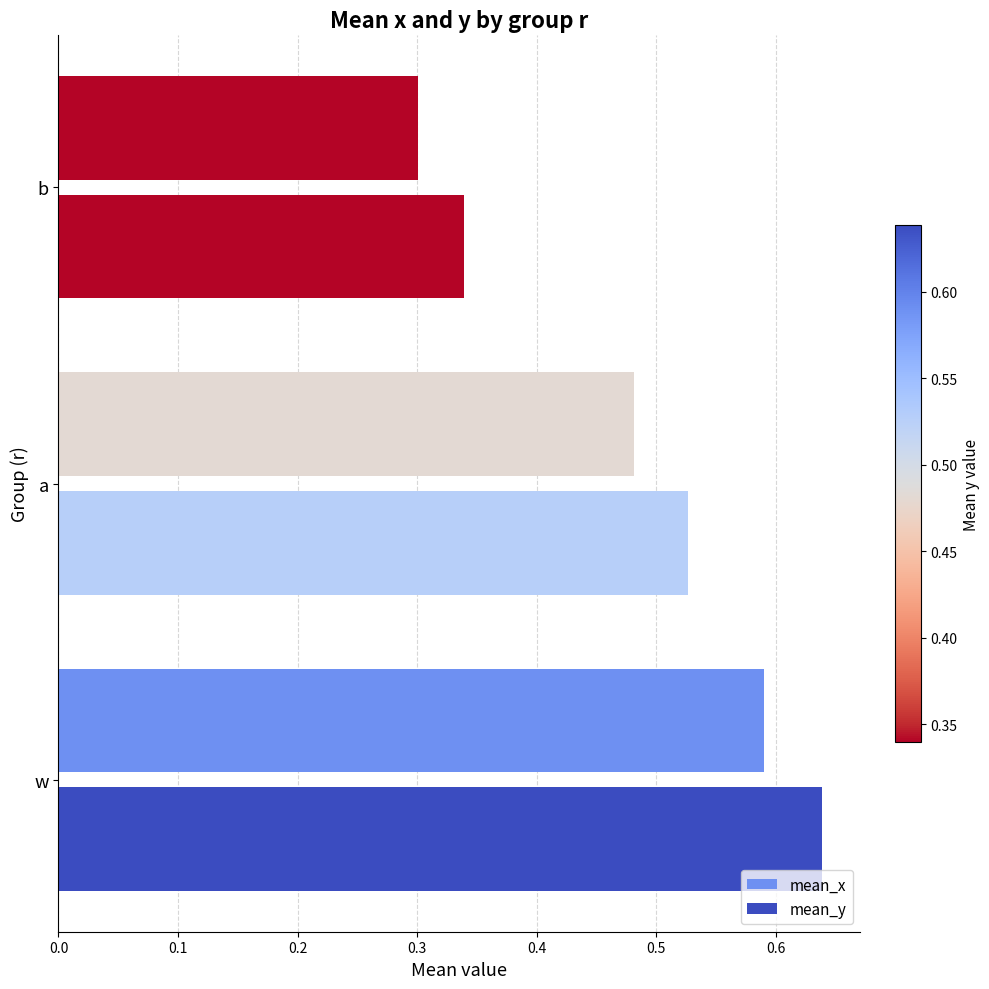

What is the value of the mean_x bar at the 3rd from the left?

0.3